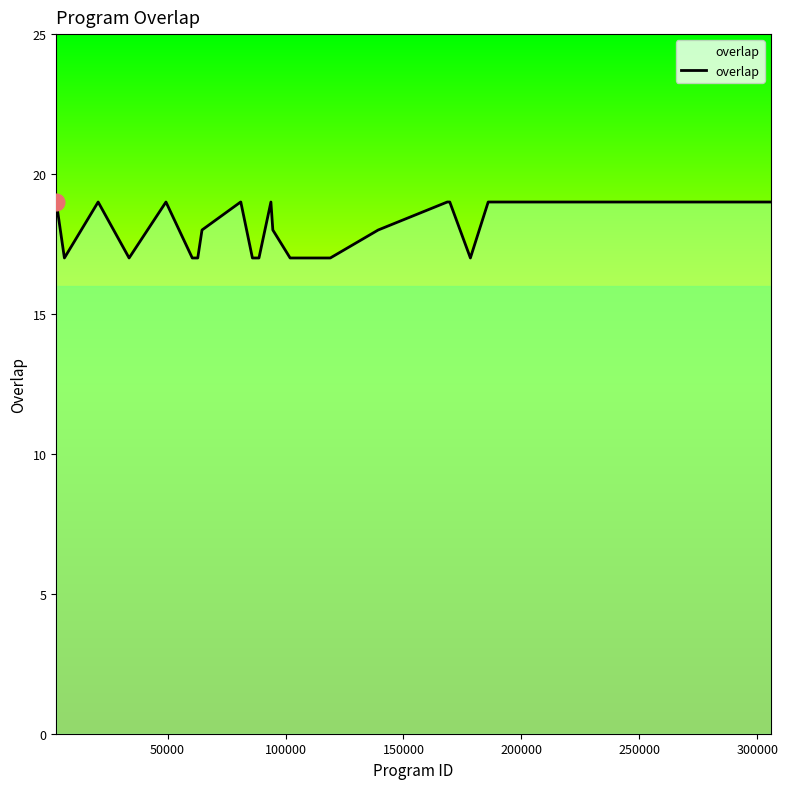

How many distinct data groups are displayed?

1